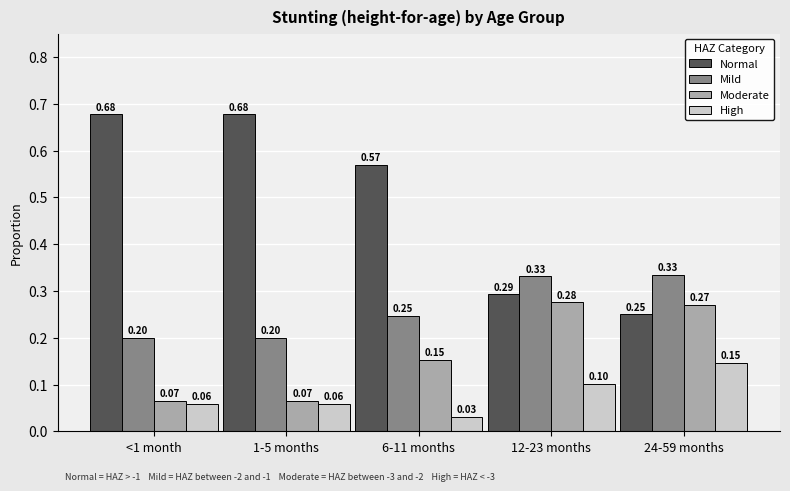

What is the sum of all Moderate values?

0.8